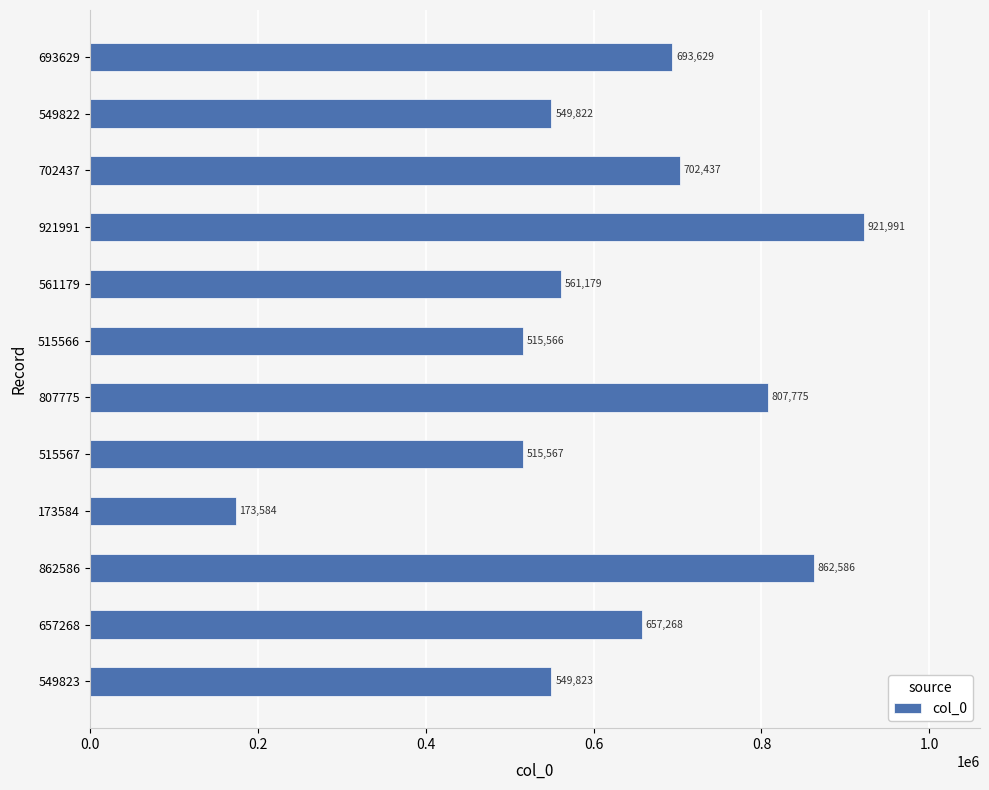

Rank the categories by value from highest to lowest.

921991, 862586, 807775, 702437, 693629, 657268, 561179, 549823, 549822, 515567, 515566, 173584